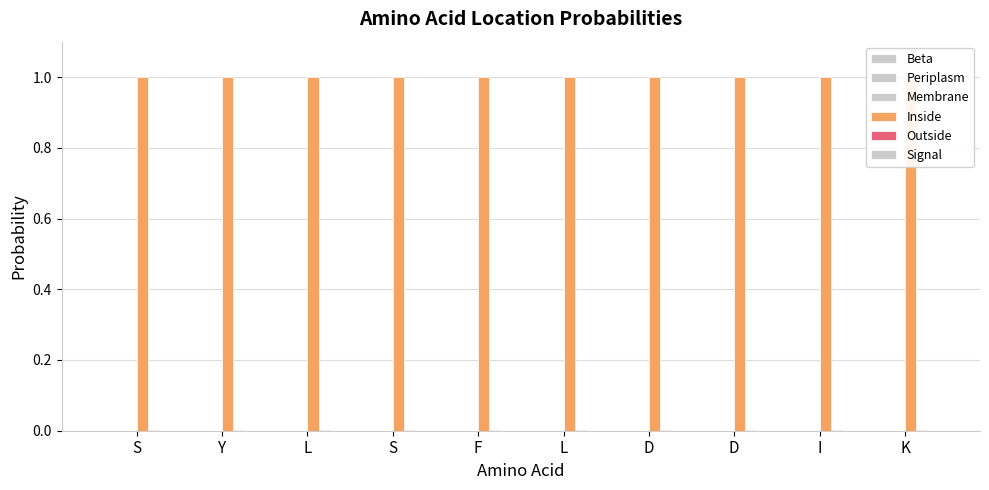

Which label corresponds to the smallest value in the chart?

S